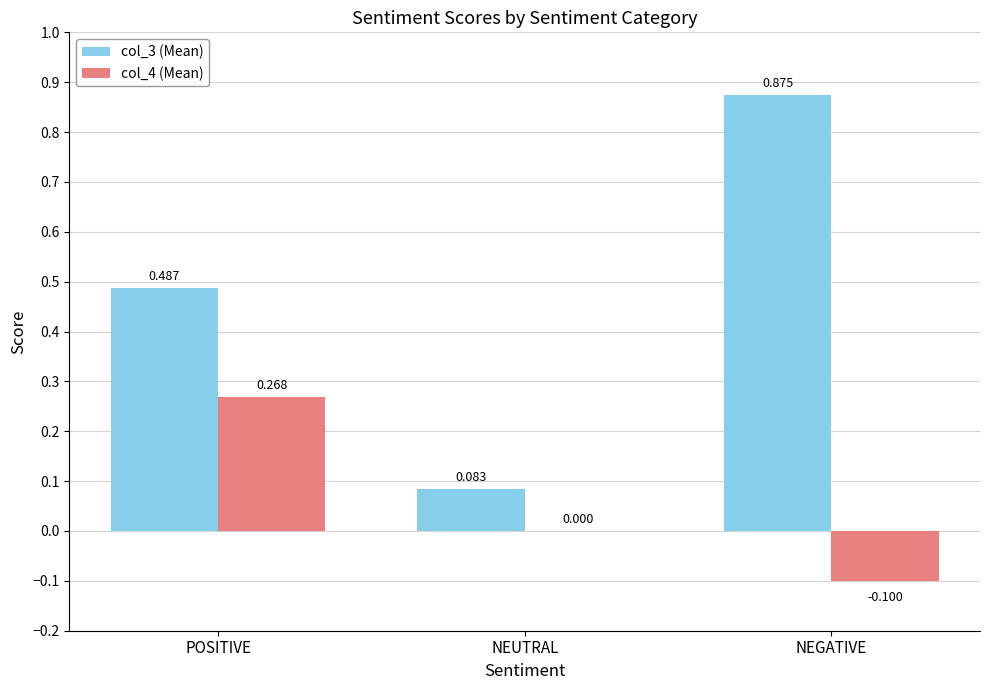

At which category is the sum across all series the highest?

NEGATIVE